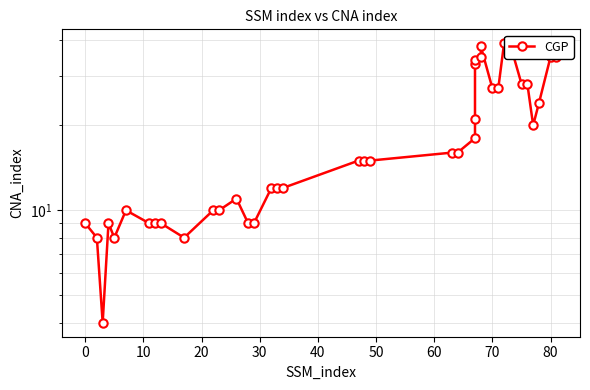

Is this an area chart (filled region under the line)?

No